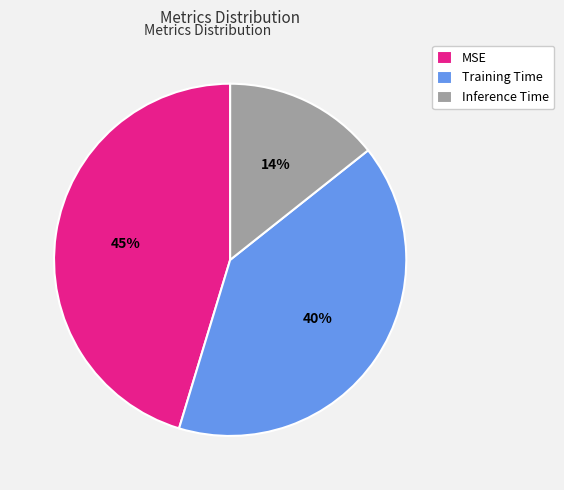

Which slice is the largest?

MSE